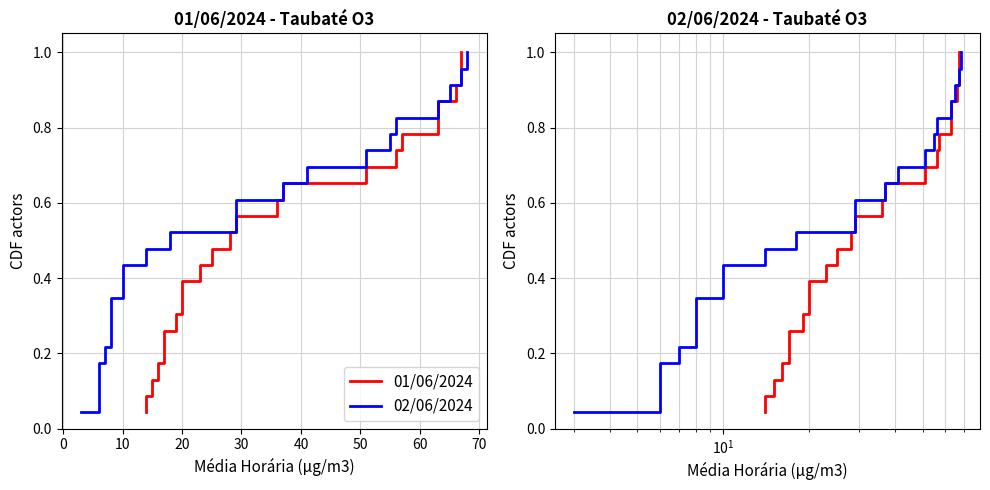

True or false: 01/06/2024 and 02/06/2024 intersect in this chart.

False